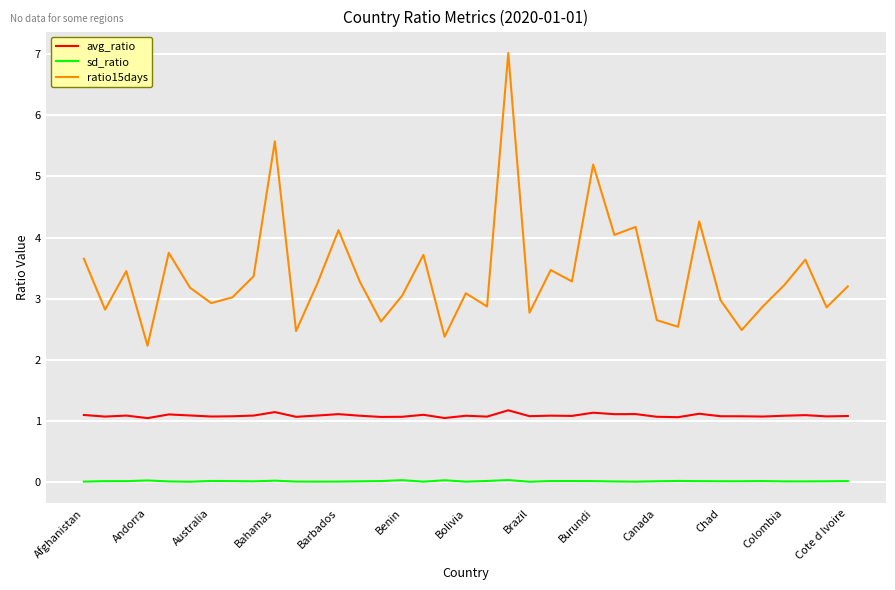

What is the maximum value shown in the chart?

7.0